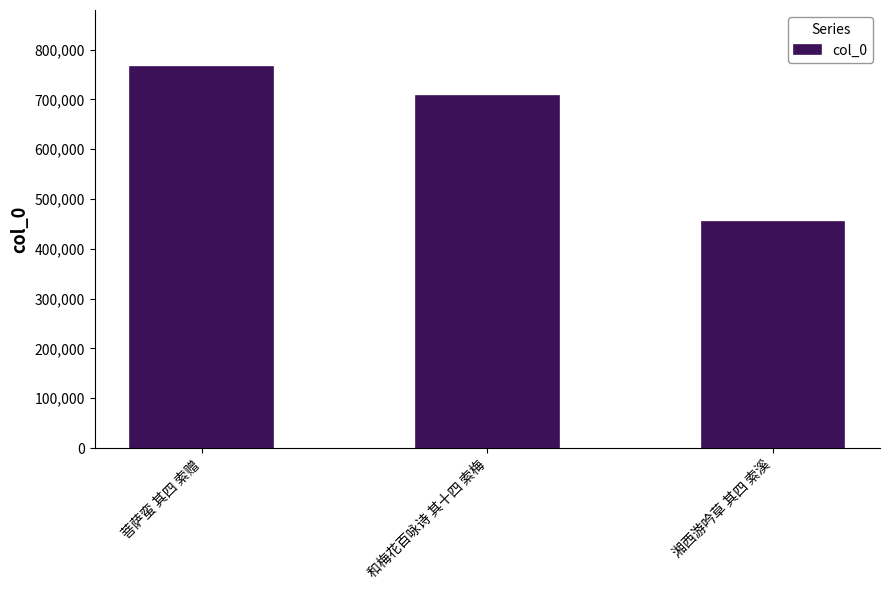

What is the average value?

641927